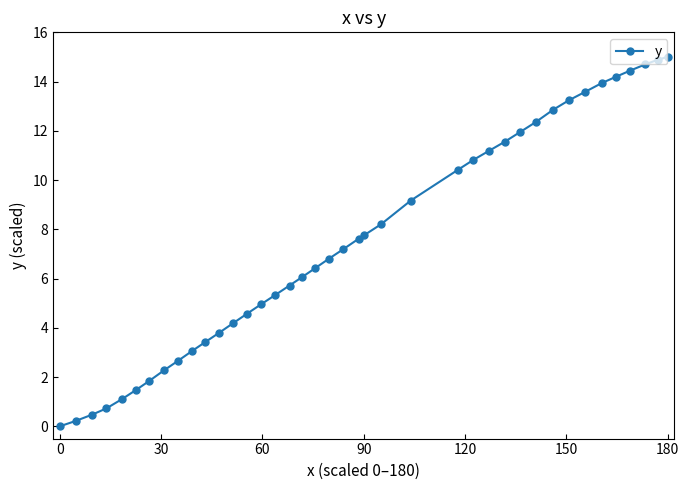

Is this an area chart (filled region under the line)?

No